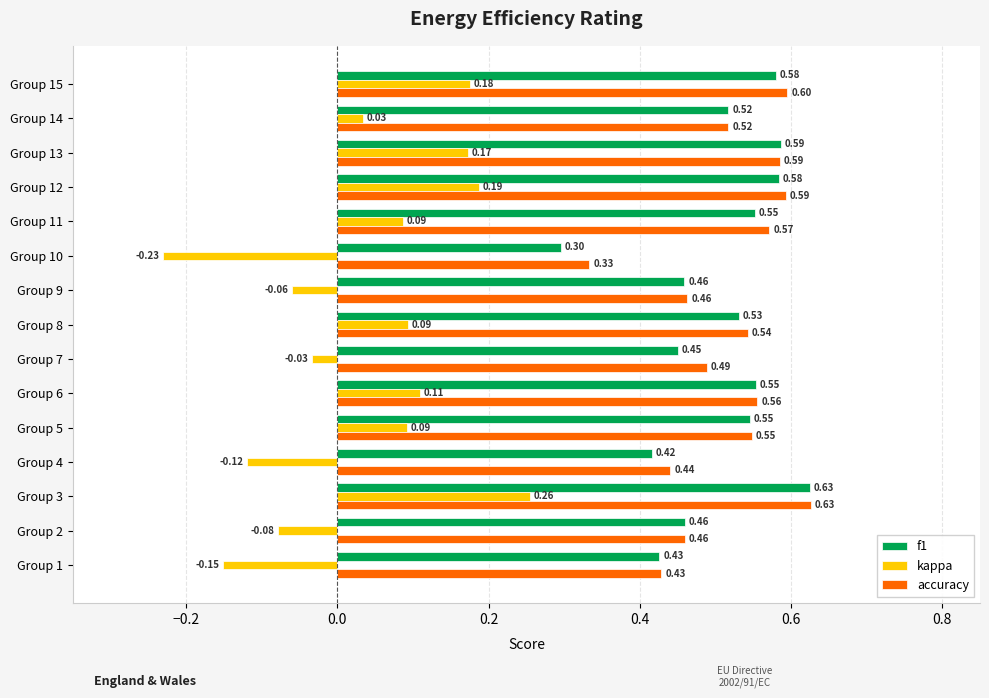

What are all the series names shown in the legend?

f1, kappa, accuracy